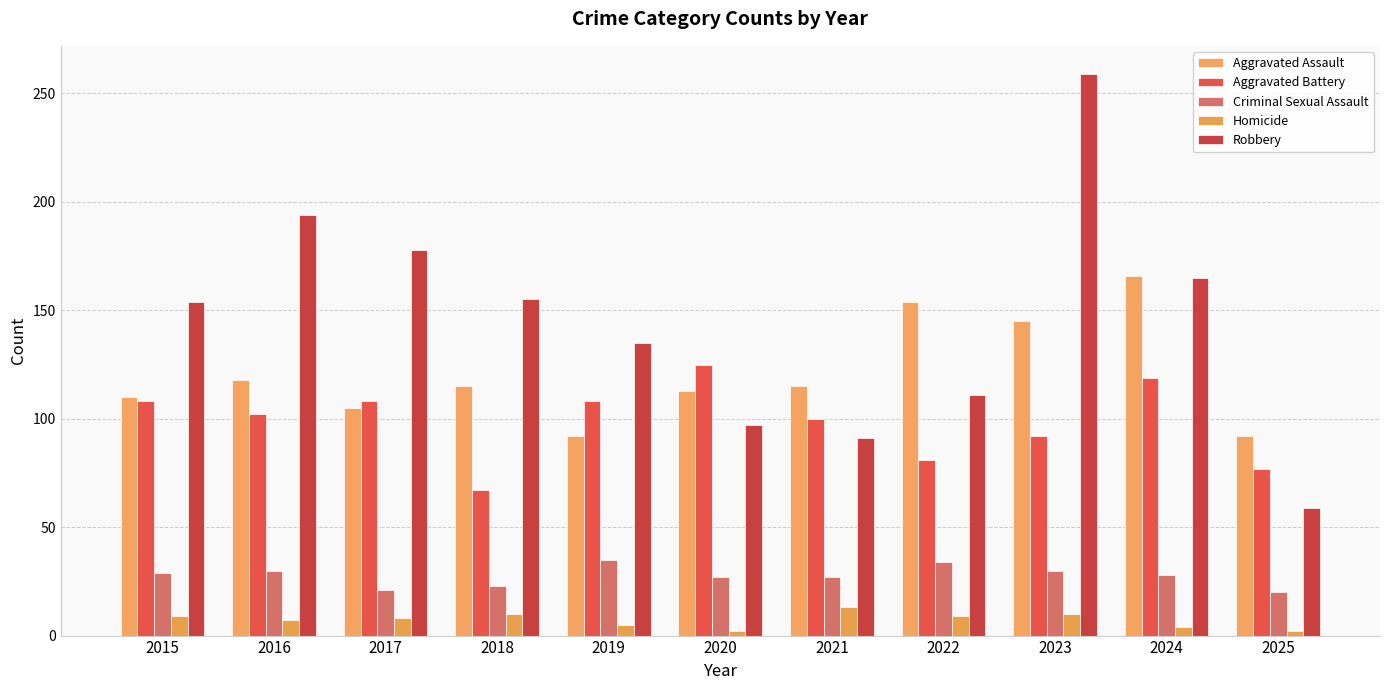

Rank the series by their maximum value, from lowest to highest.

Homicide, Criminal Sexual Assault, Aggravated Battery, Aggravated Assault, Robbery